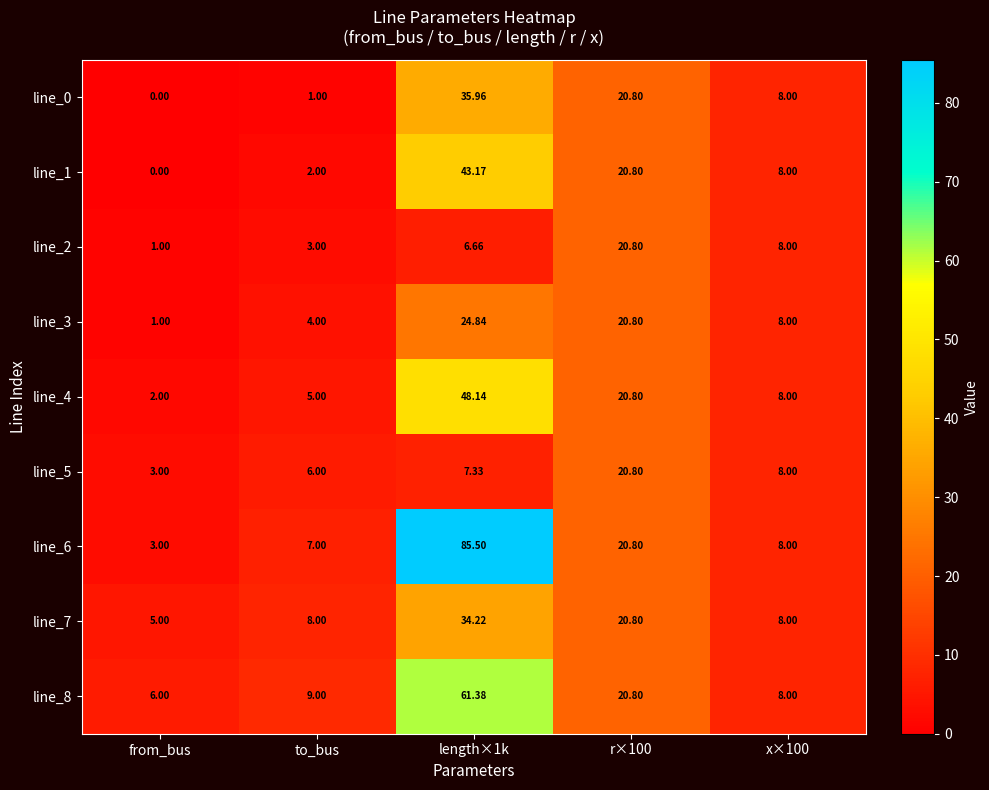

Is the value of line_2 at from_bus greater than the value of line_4 at x×100?

No